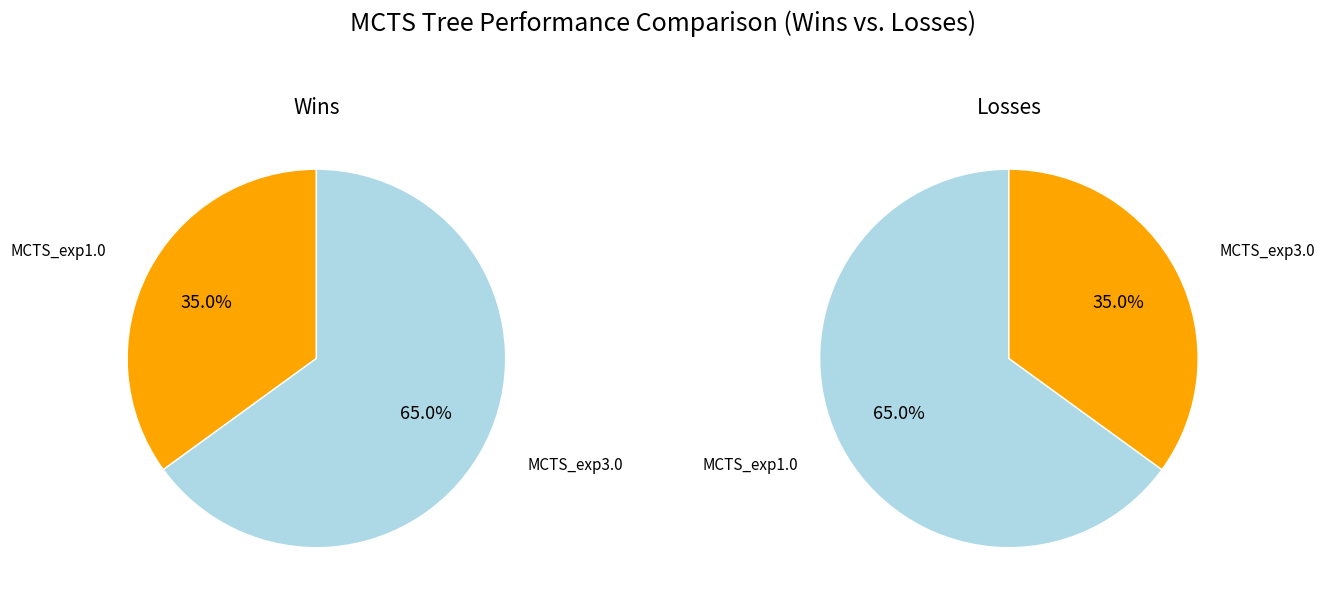

The MCTS_exp3.0 slice represents 65% of the pie. True or false?

True